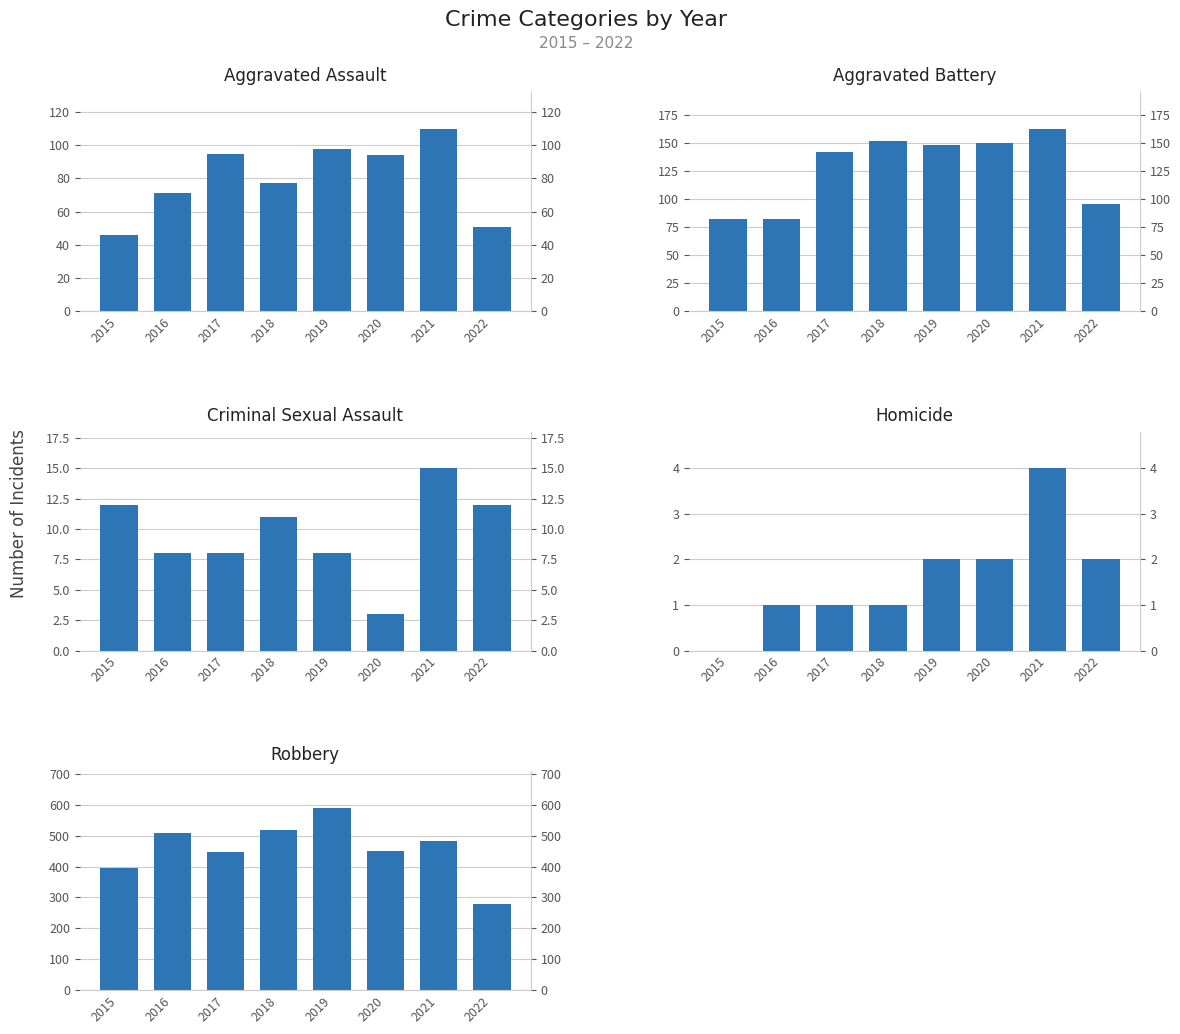

Reading right to left, list all the values displayed in this chart.

Aggravated Assault: 2022=51	2021=110	2020=94	2019=98	2018=77	2017=95	2016=71	2015=46
Aggravated Battery: 2022=96	2021=163	2020=150	2019=148	2018=152	2017=142	2016=82	2015=82
Criminal Sexual Assault: 2022=12	2021=15	2020=3	2019=8	2018=11	2017=8	2016=8	2015=12
Homicide: 2022=2	2021=4	2020=2	2019=2	2018=1	2017=1	2016=1	2015=0
Robbery: 2022=279	2021=484	2020=450	2019=591	2018=519	2017=446	2016=510	2015=395